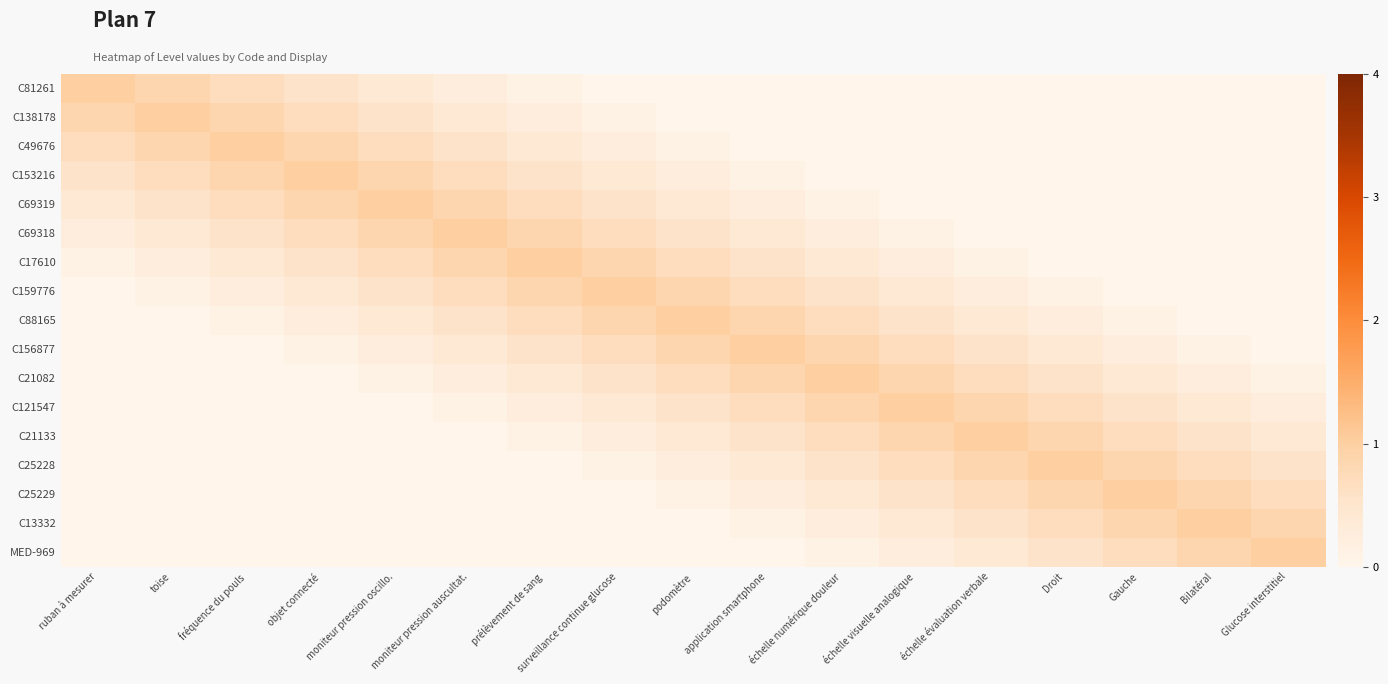

How many categories are shown in the chart?

17